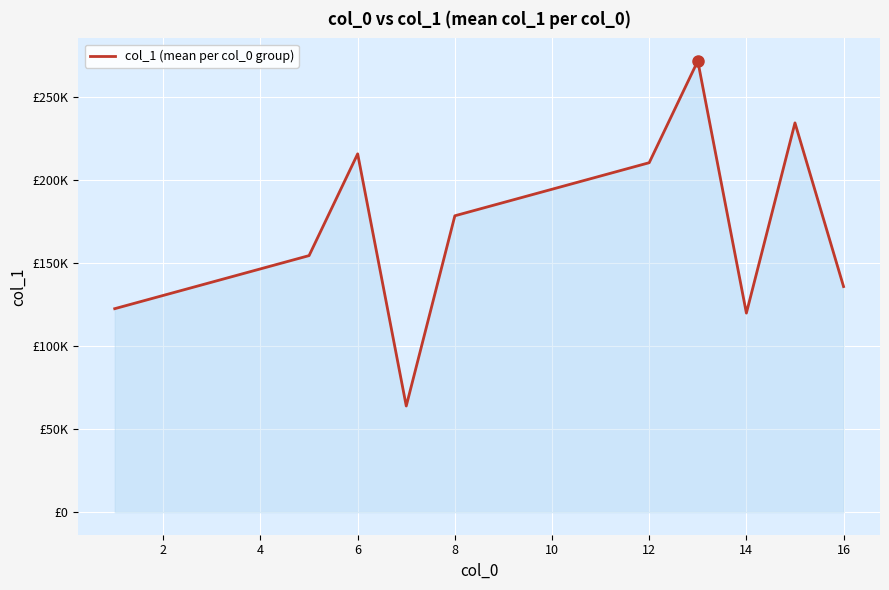

Does the chart display data point markers on the line(s)?

No